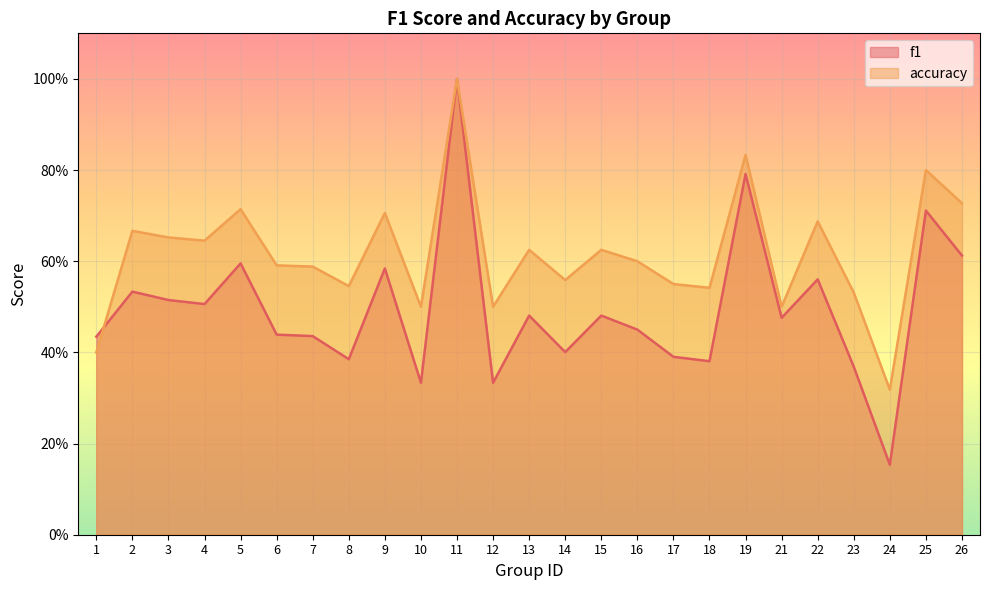

Rank the series at 5 from lowest to highest value.

f1, accuracy